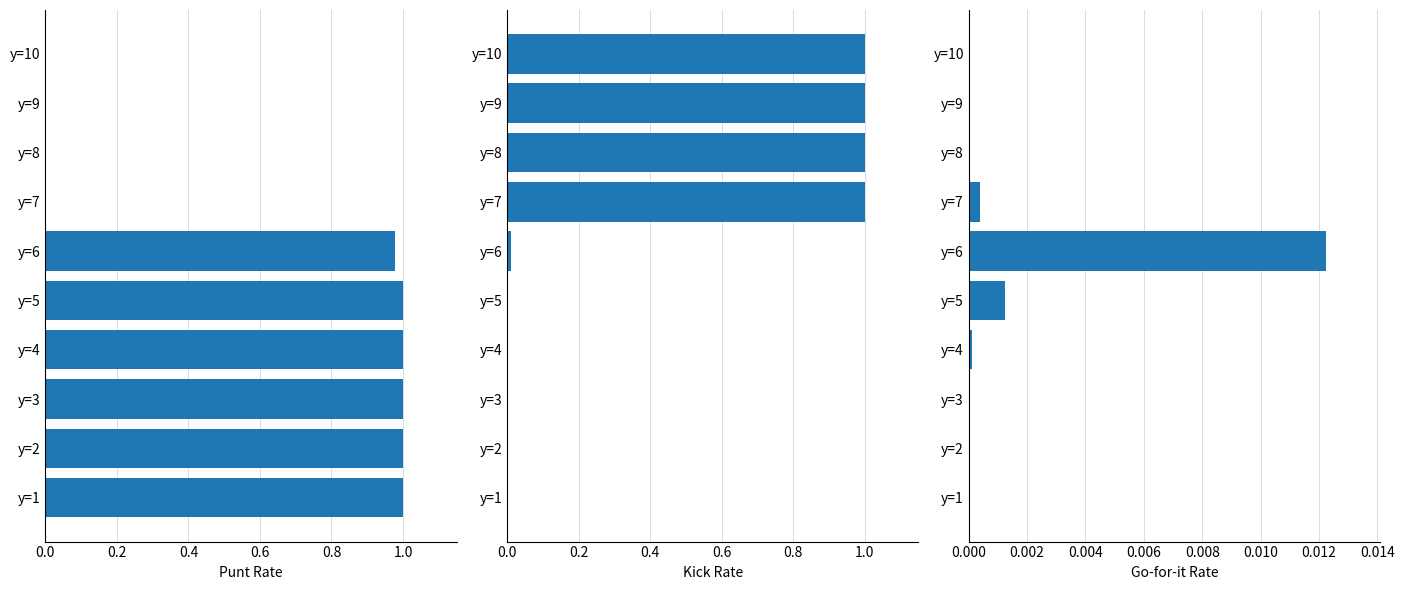

Count the number of categories in the chart.

10